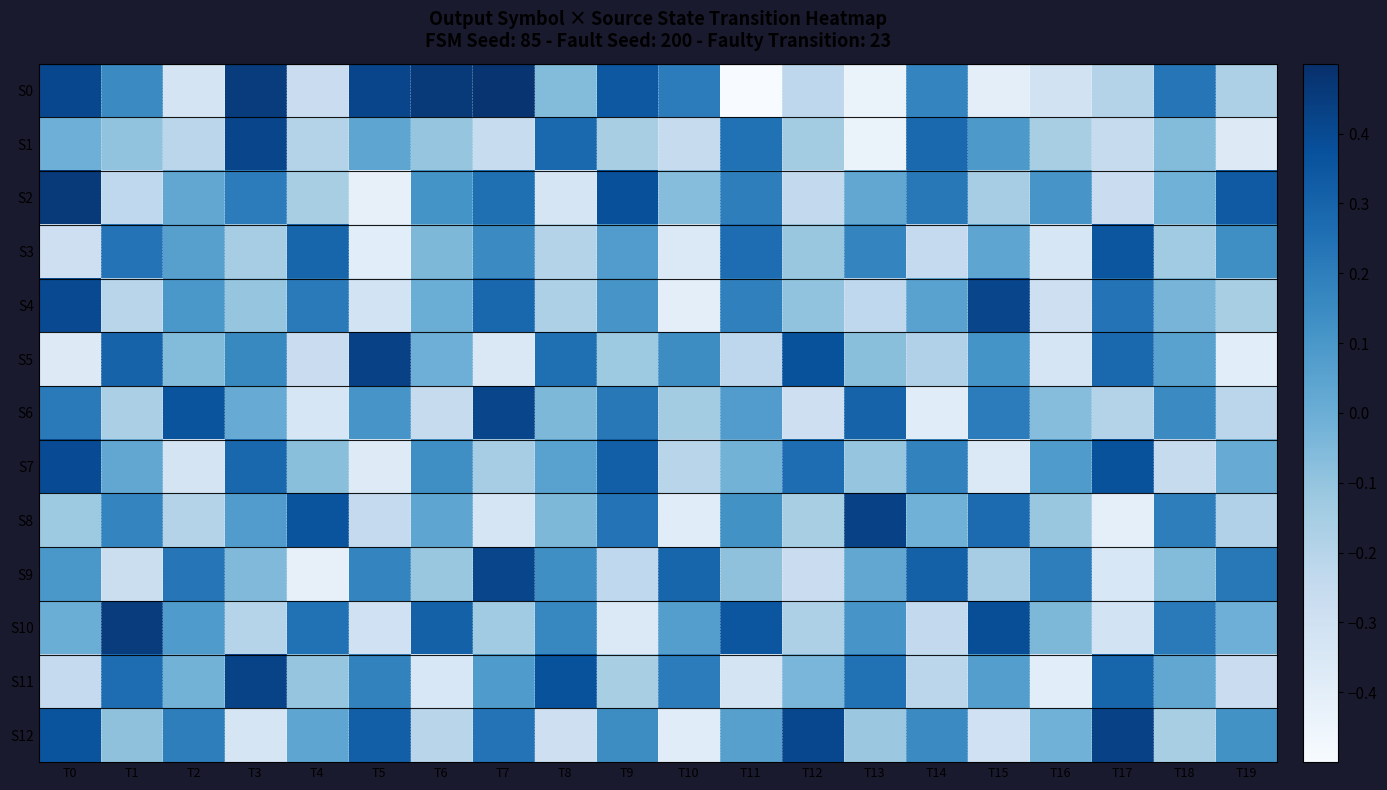

Which series has the widest spread of values?

S0